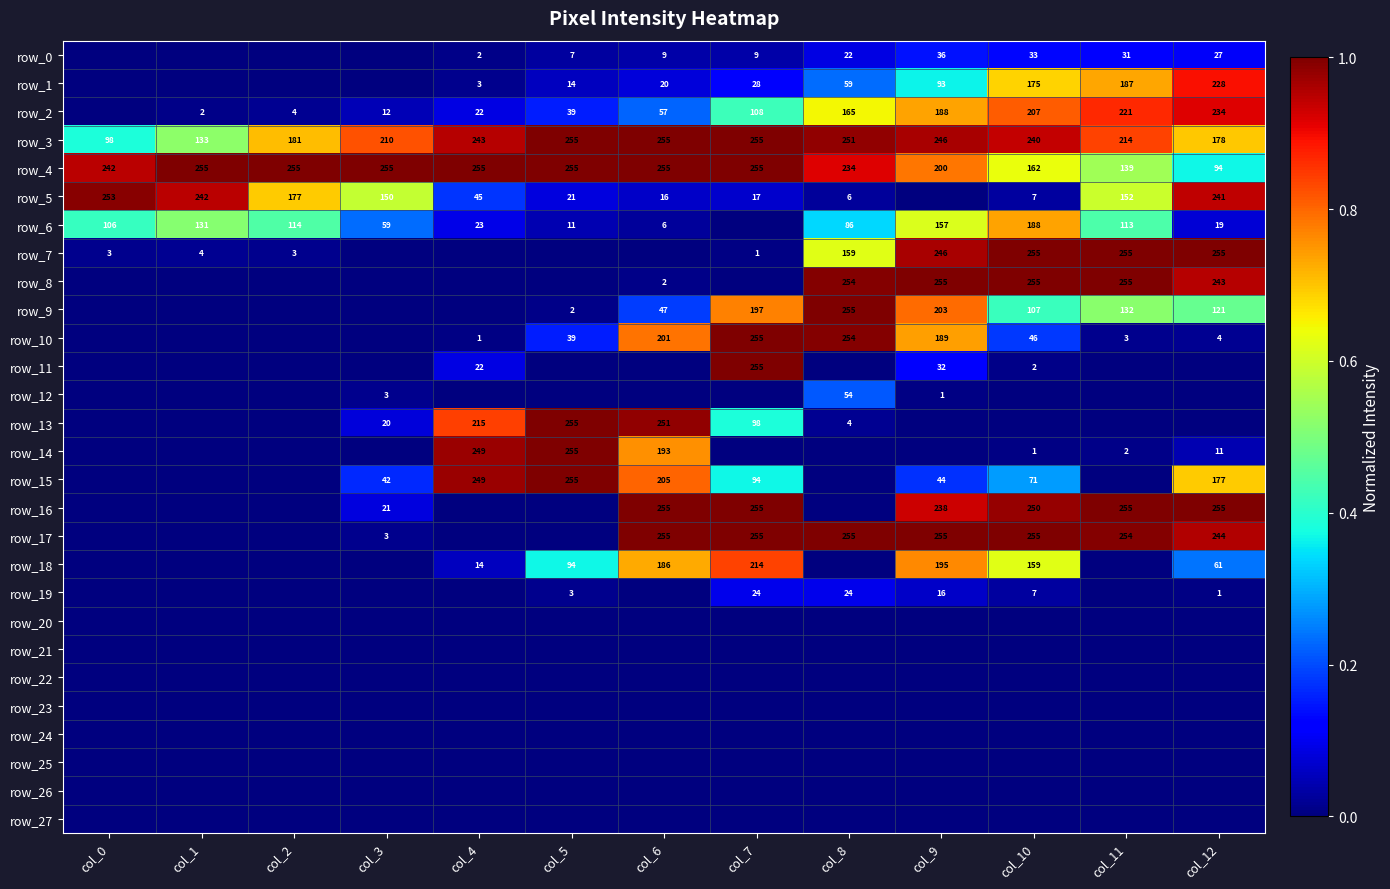

Where is row_4 nearest to the value 0?

col_12